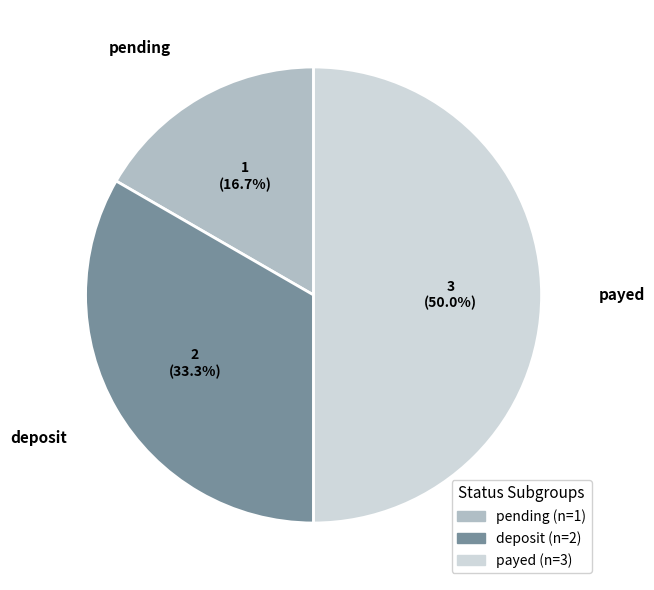

To the nearest percent, what percentage of the pie is deposit?

33%